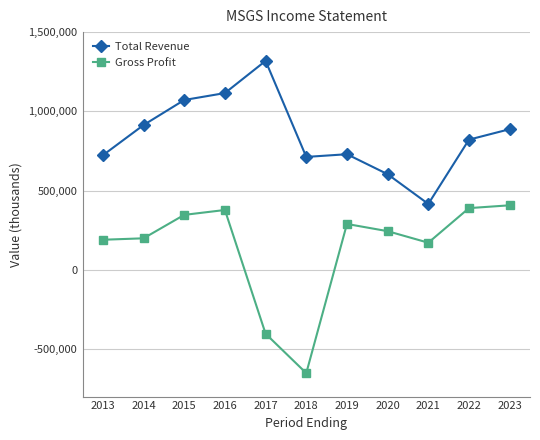

How many values in Gross Profit are above zero?

9